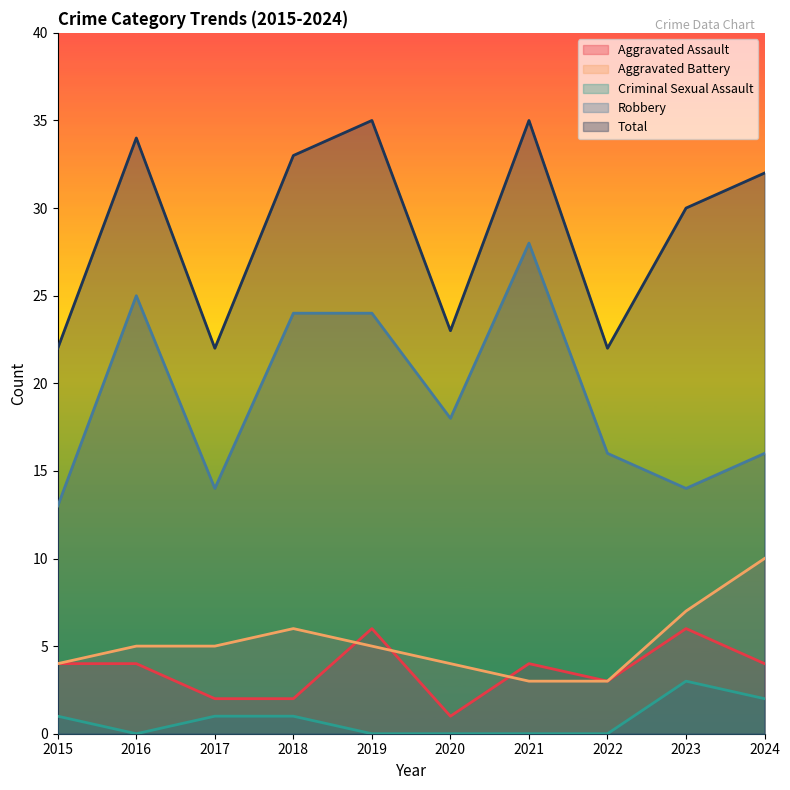

Reading right to left, transcribe all the data shown in this chart.

Aggravated Assault: 4	6	3	4	1	6	2	2	4	4
Aggravated Battery: 10	7	3	3	4	5	6	5	5	4
Criminal Sexual Assault: 2	3	0	0	0	0	1	1	0	1
Robbery: 16	14	16	28	18	24	24	14	25	13
Total: 32	30	22	35	23	35	33	22	34	22